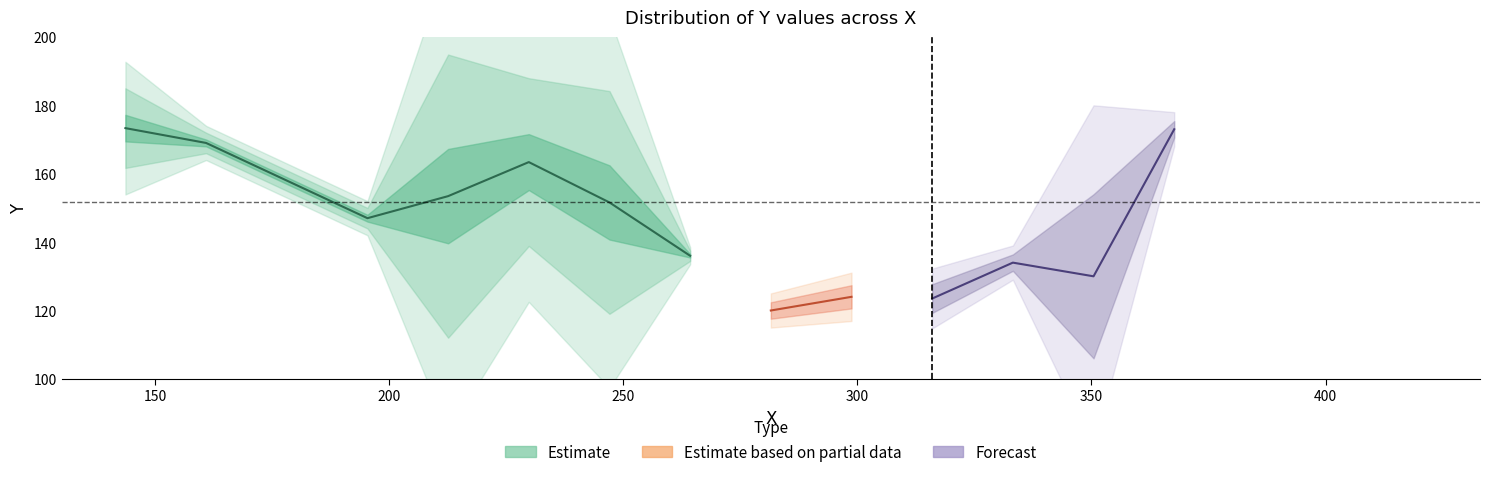

Does the chart have visible grid lines?

No